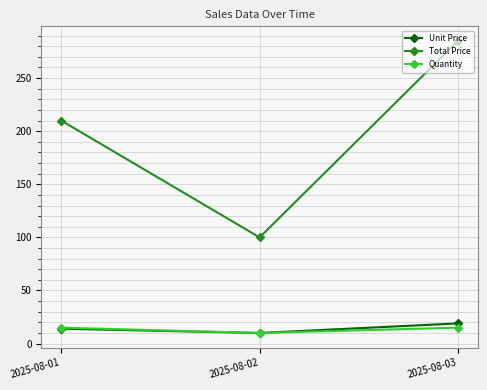

How many data points in Quantity are less than 15?

1